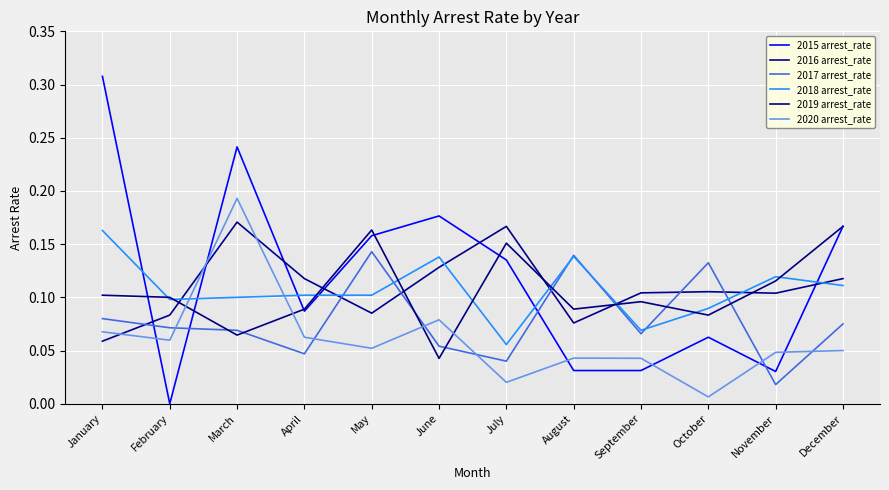

Where is the first local maximum for 2015 arrest_rate?

March